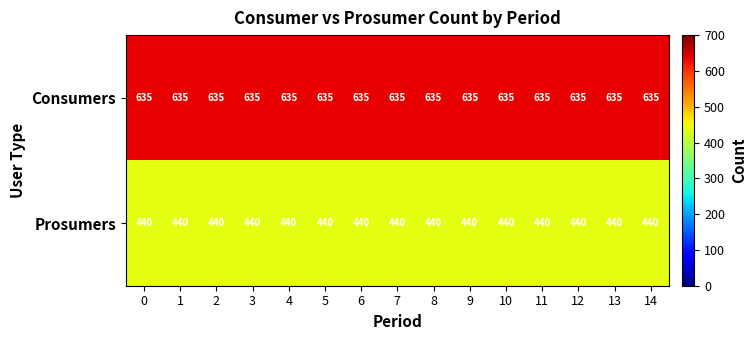

At how many categories does at least one series exceed 460?

15